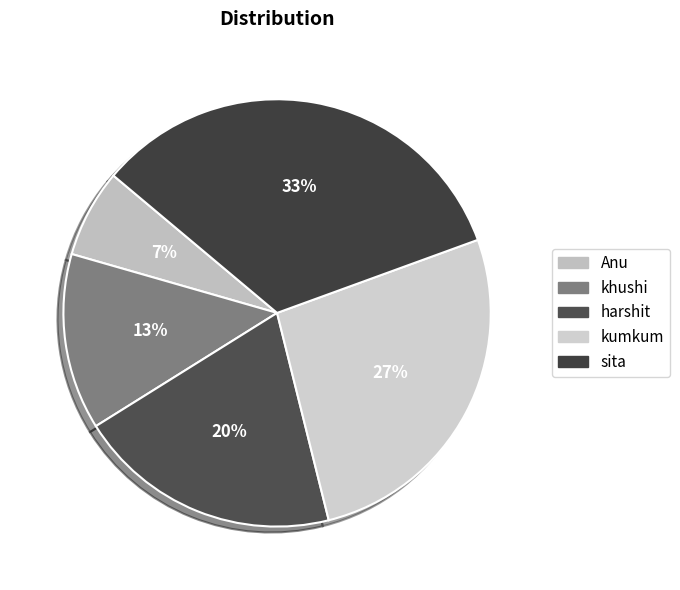

The harshit slice represents 20% of the pie. True or false?

True